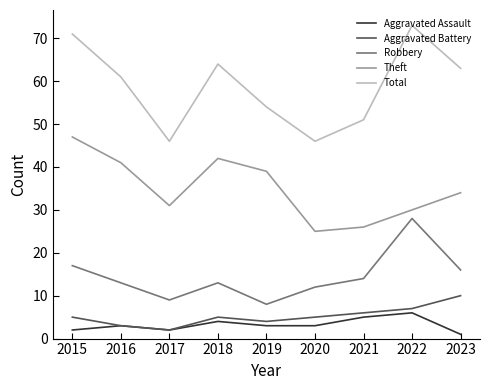

Which category has the lowest value in the Aggravated Battery series?

2017